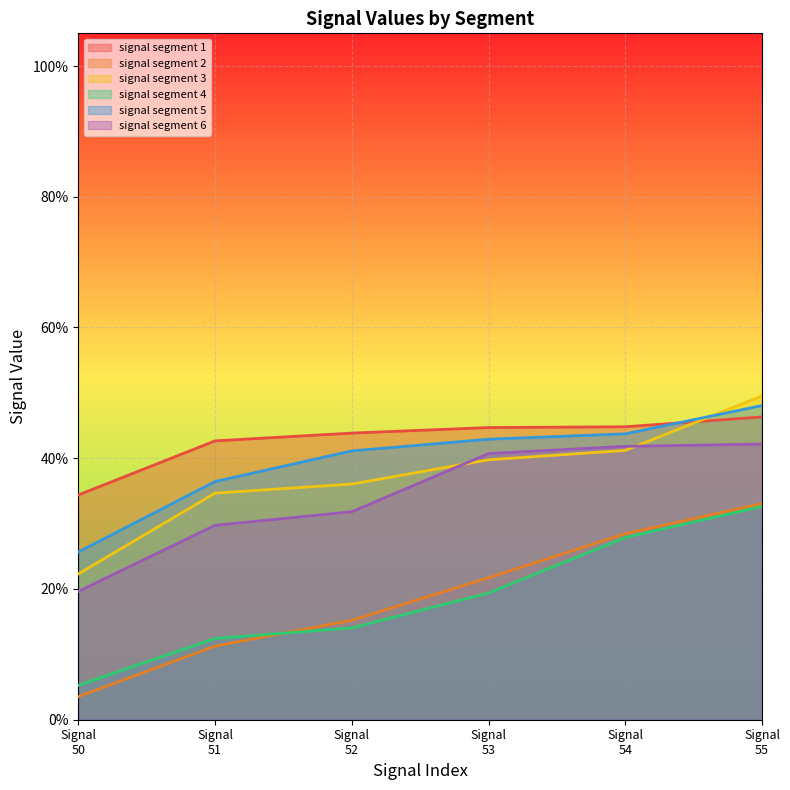

At how many categories does at least one series exceed 0?

6